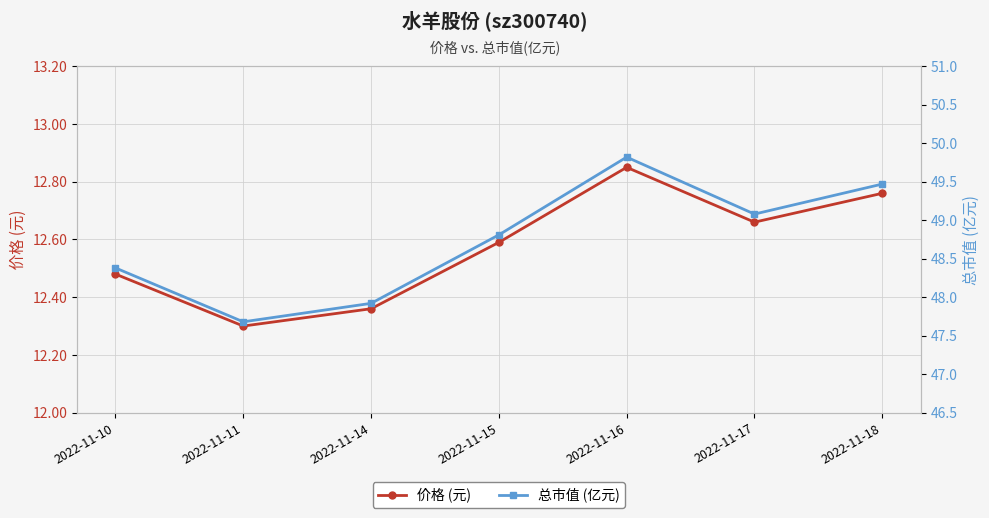

The value of 总市值 (亿元) at 2022-11-18 is 49.5. True or false?

True